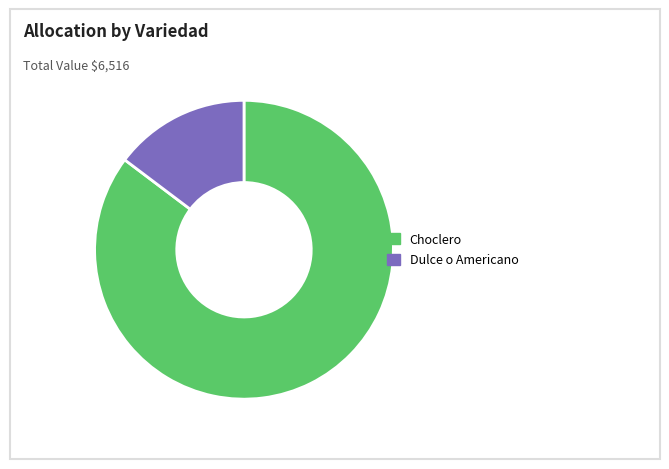

How many slices are in this pie chart?

2